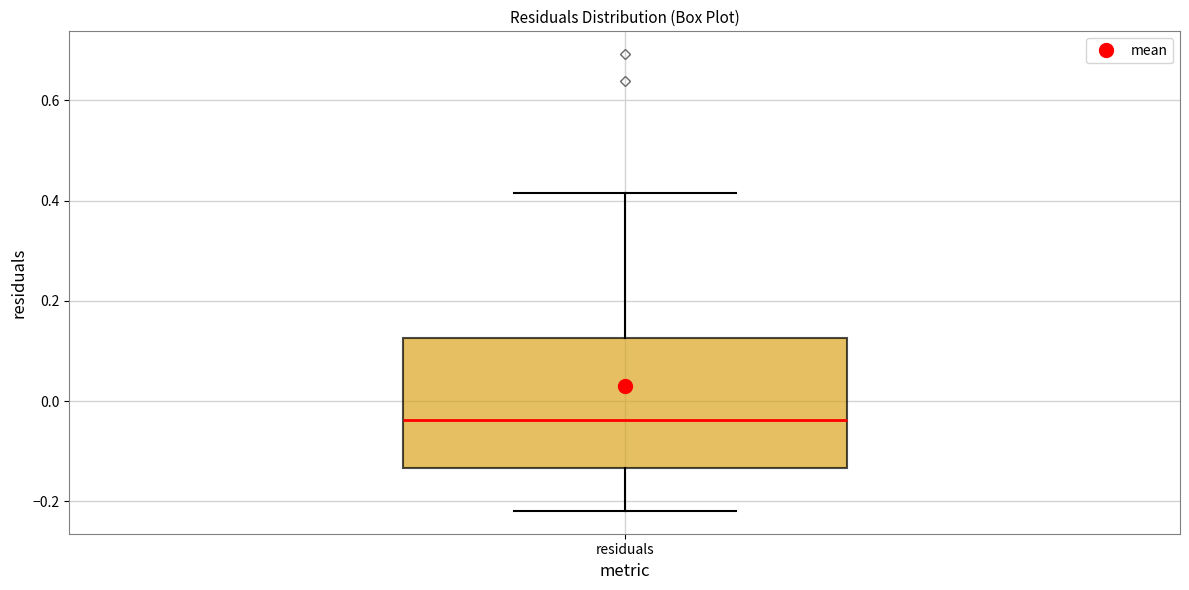

Read this box plot against the y-axis: the position of the median line, the range covered by the box, and the ends of both whiskers. The values are not printed on the chart, so give them approximately, as read against the axis.

median -0.04, box -0.14 to 0.12, whiskers -0.22 to 0.42